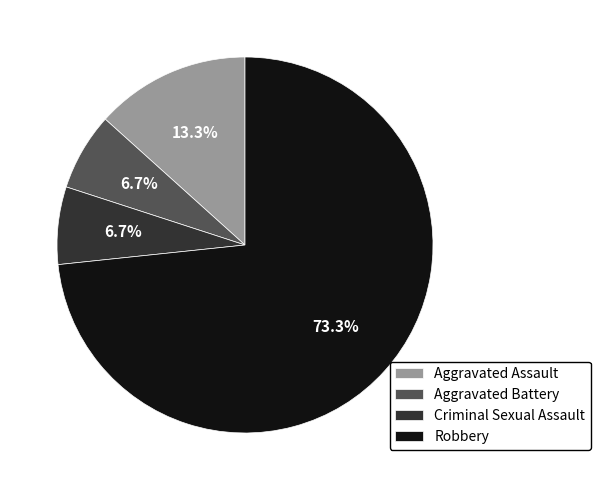

To the nearest percent, what percentage of the pie is Aggravated Assault?

13%